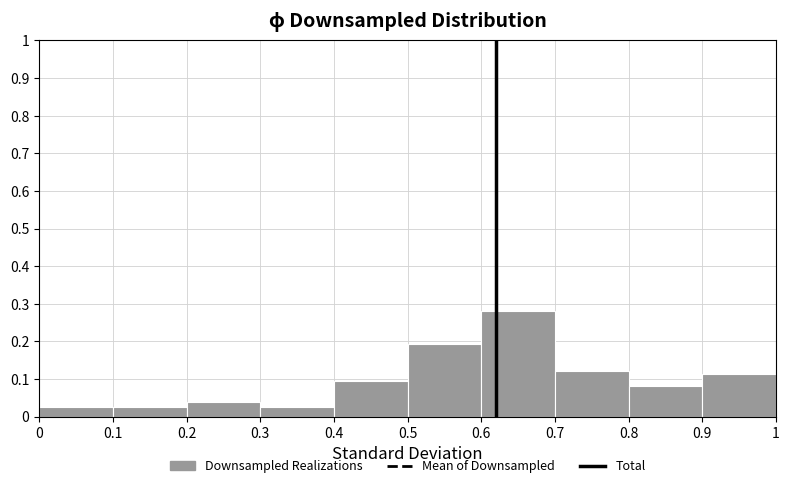

Reading left to right, list every bar in this chart as the range it spans on the x-axis followed by its height. The values are not printed on the chart, so give them approximately, as read against the axis.

0 to 0.1: 0.03
0.1 to 0.2: 0.03
0.2 to 0.3: 0.04
0.3 to 0.4: 0.03
0.4 to 0.5: 0.09
0.5 to 0.6: 0.19
0.6 to 0.7: 0.28
0.7 to 0.8: 0.12
0.8 to 0.9: 0.08
0.9 to 1: 0.11